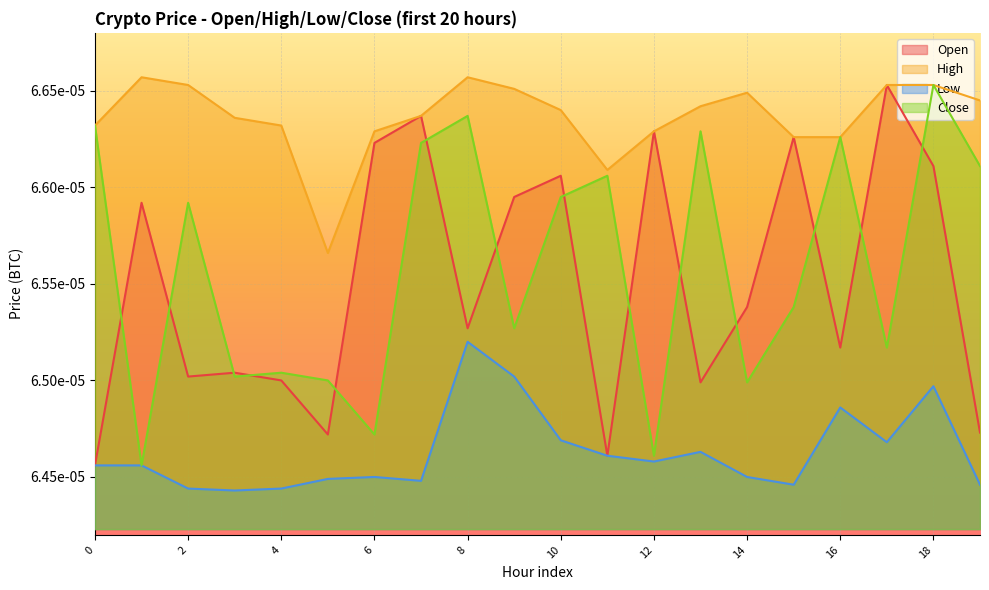

Which has a higher value, 13 or 5?

13